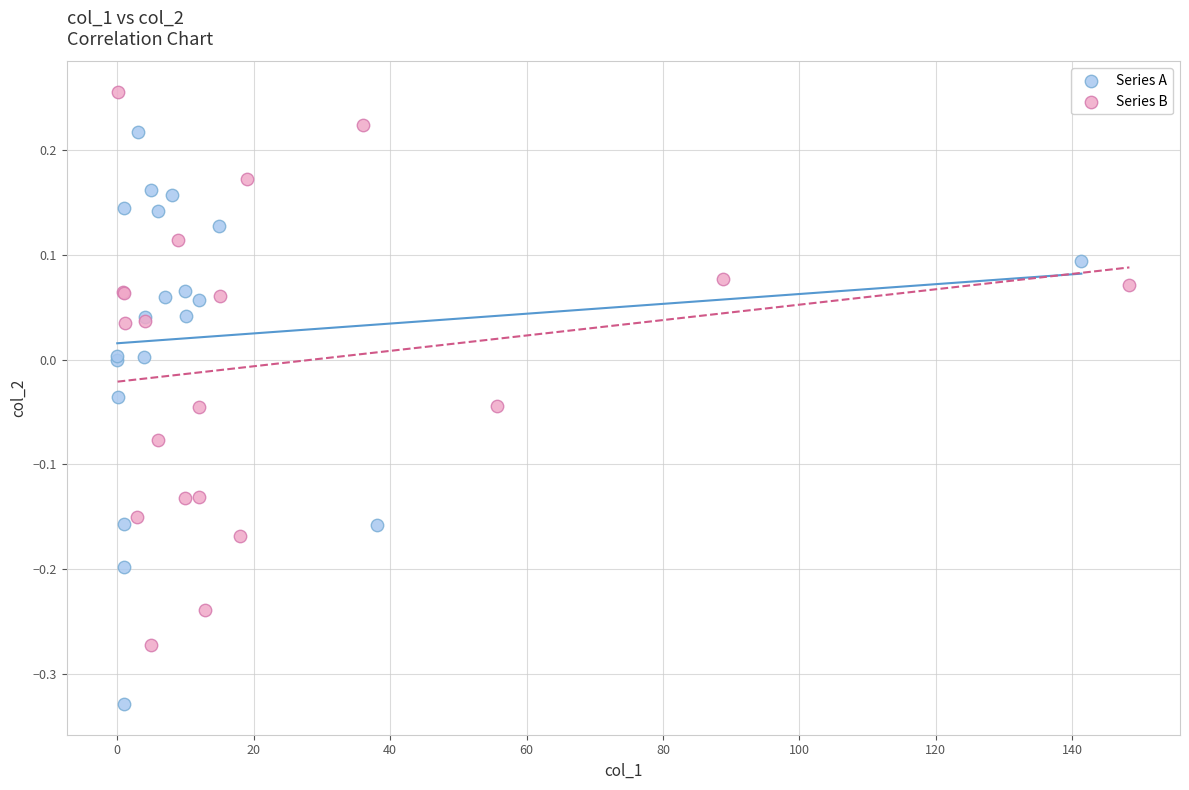

Which series has the widest spread of Y values?

Series A